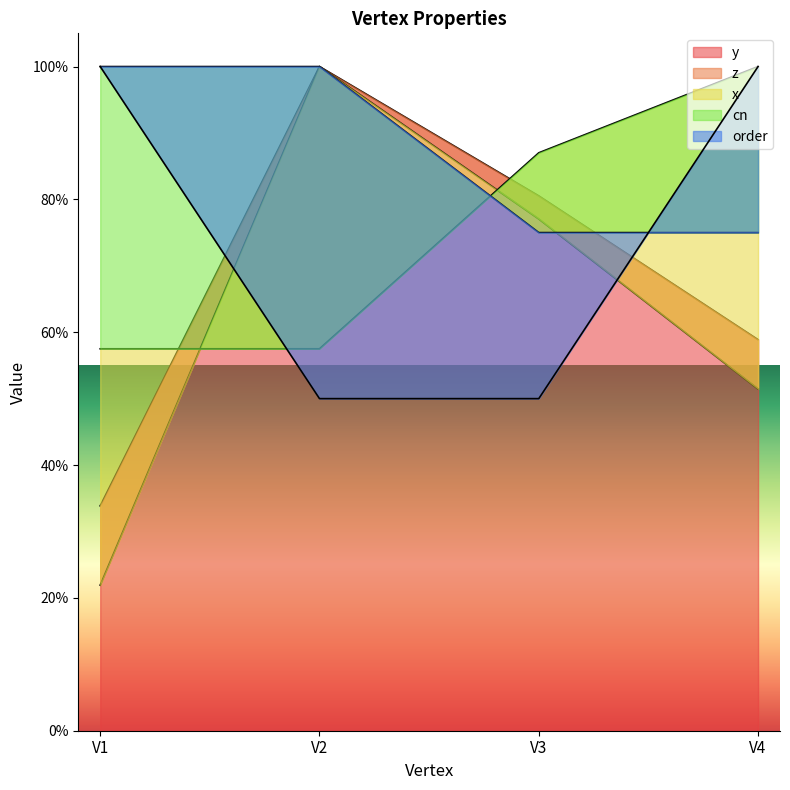

Where is the first local maximum for y?

V2